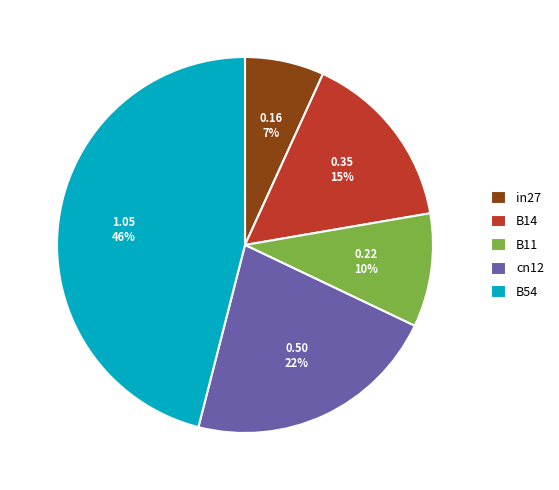

To the nearest percent, what percentage of the pie is cn12?

22%